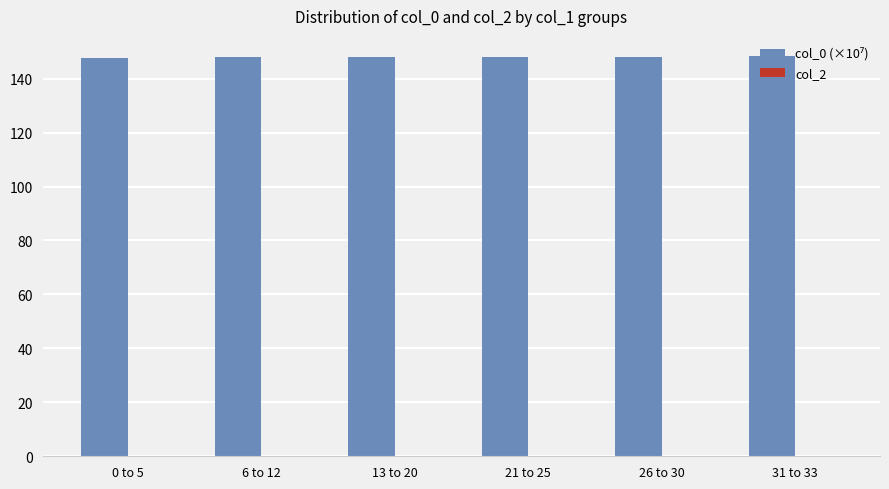

Approximately how many times larger is the value at 6 to 12 compared to 26 to 30?

1.0